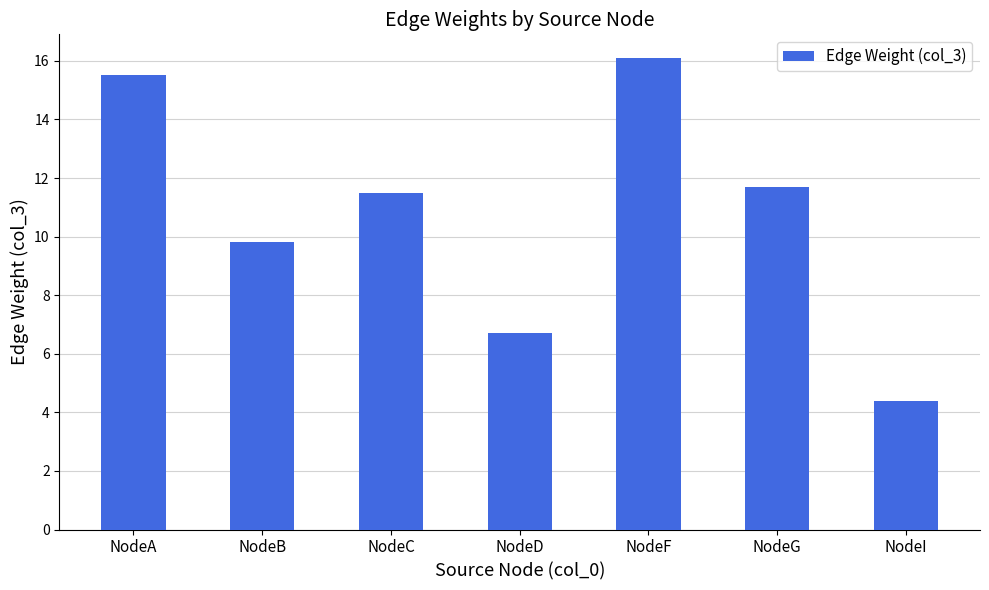

True or false: the data shows 13.7 at NodeB.

False